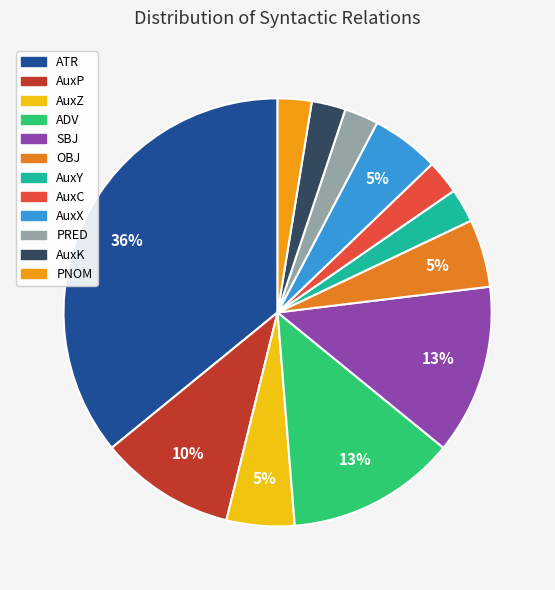

Count the number of slices in the pie.

12